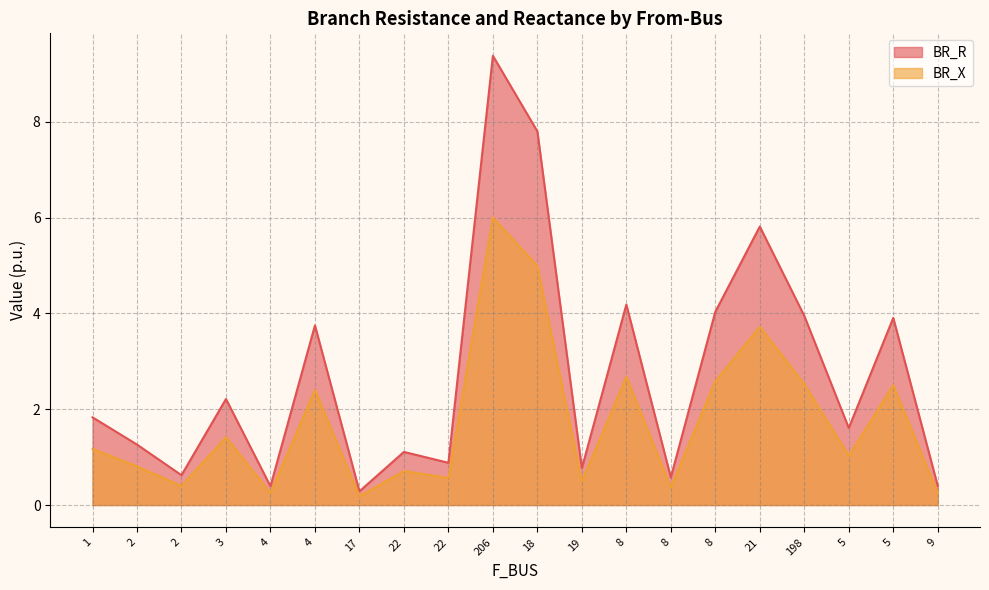

What are all the series names shown in the legend?

BR_R, BR_X